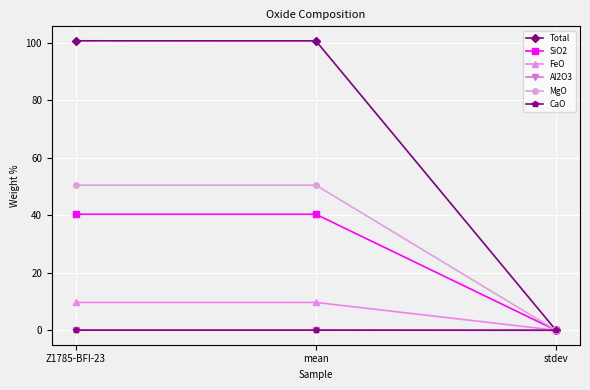

How many values in Total are above zero?

2